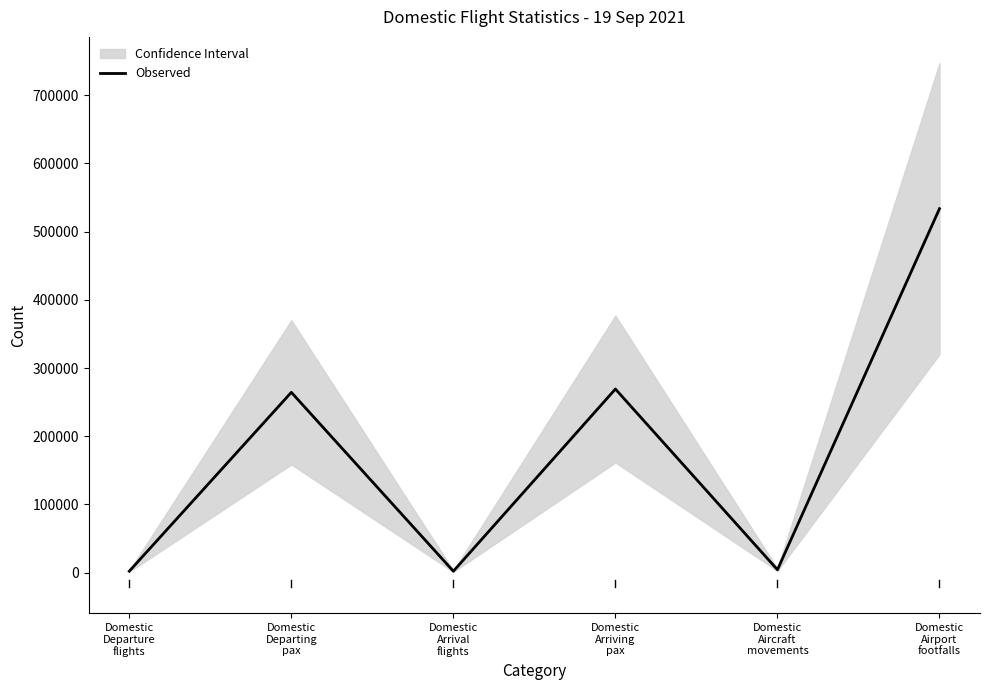

What is the ratio of the value at Domestic
Airport
footfalls to the value at Domestic
Arrival
flights?

249.0